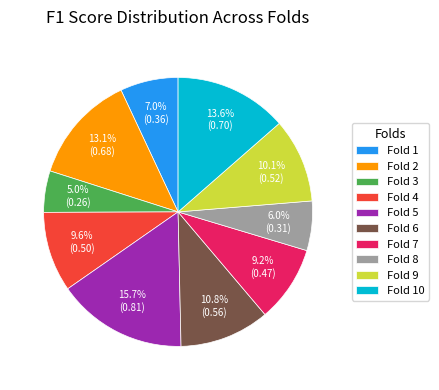

Which category has the smallest portion of the pie?

Fold 3